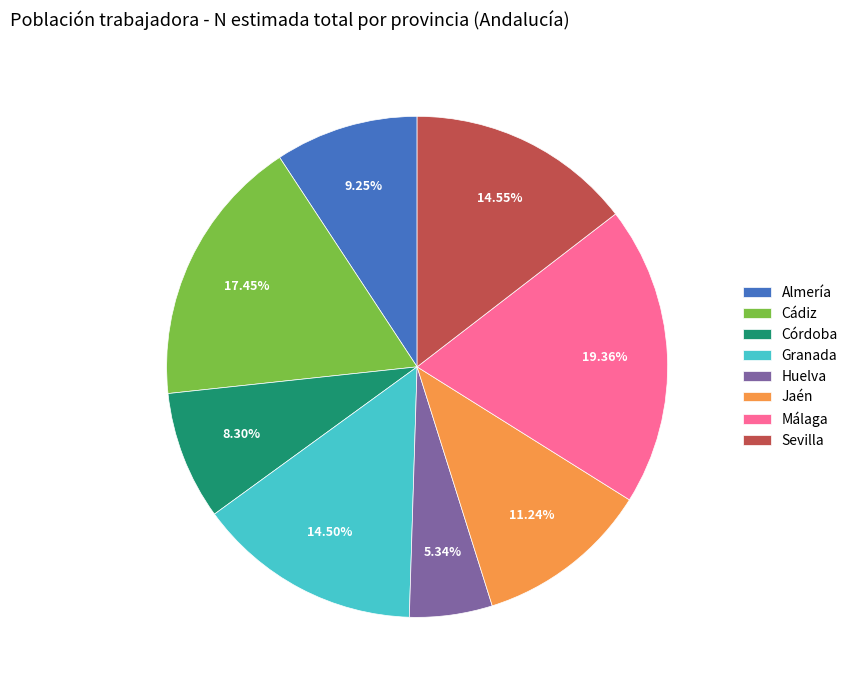

To the nearest percent, what is the average slice percentage?

12%